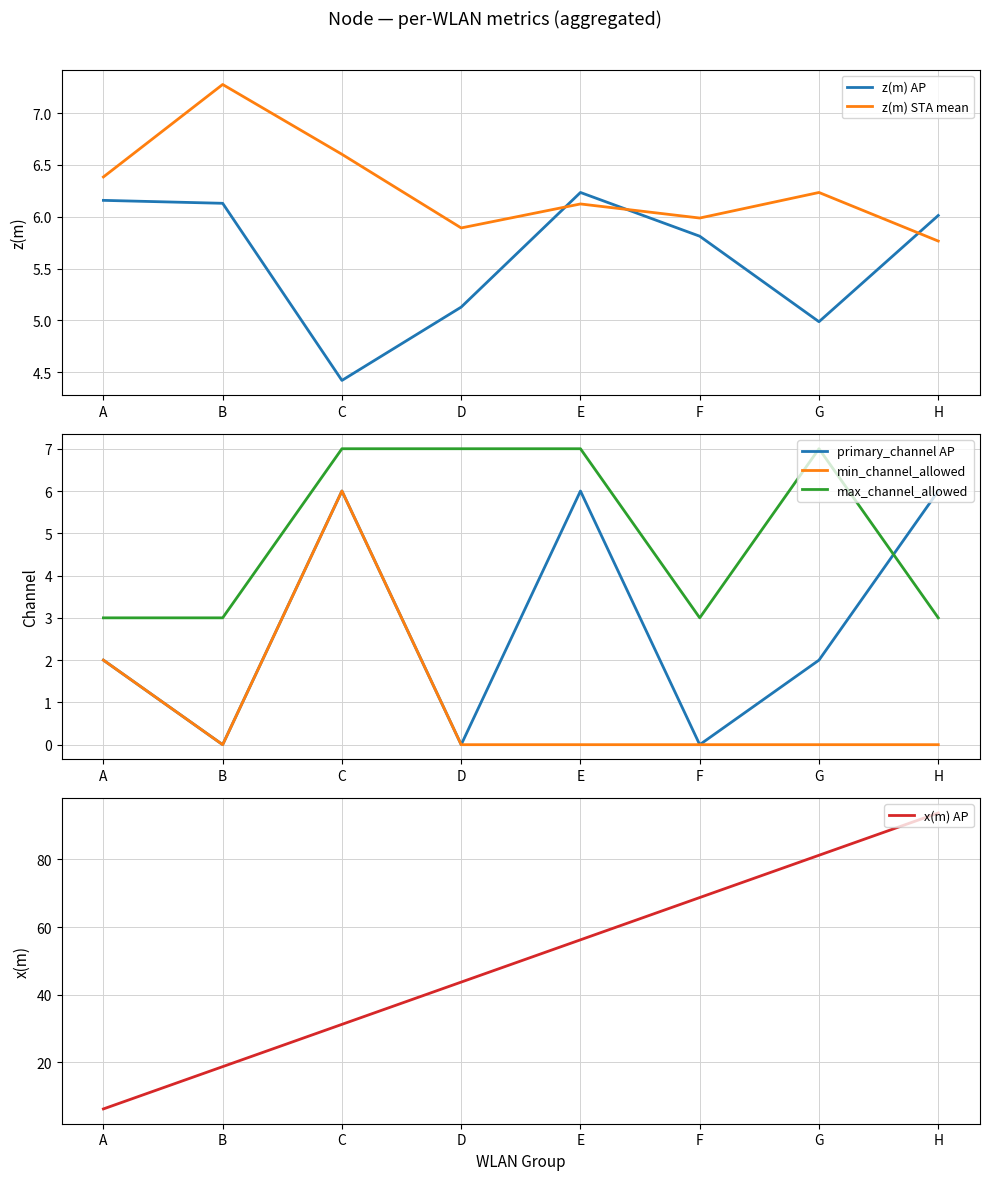

At which category is the sum across all series the highest?

H